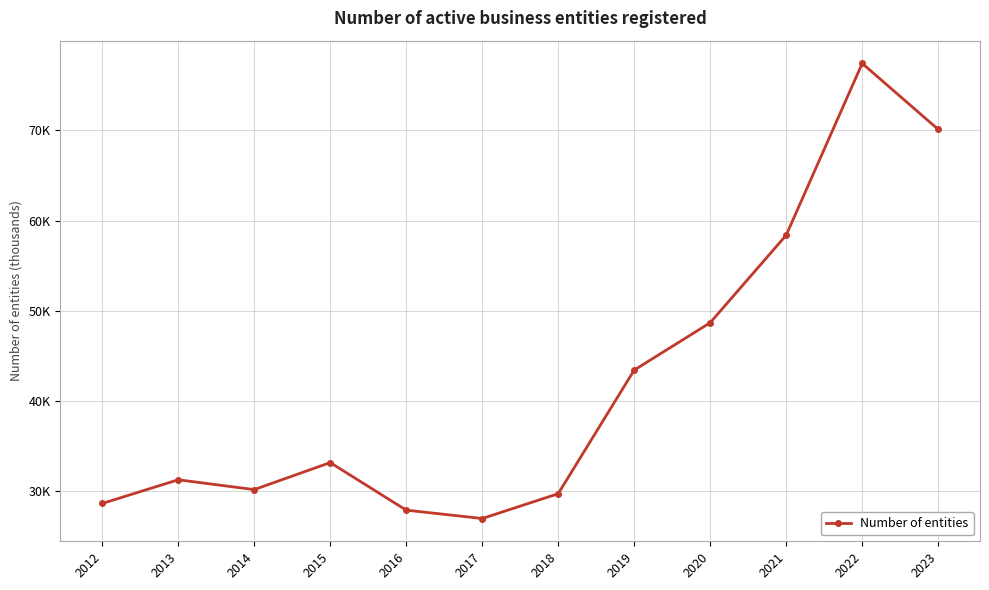

What is the minimum value shown in the chart?

26.9